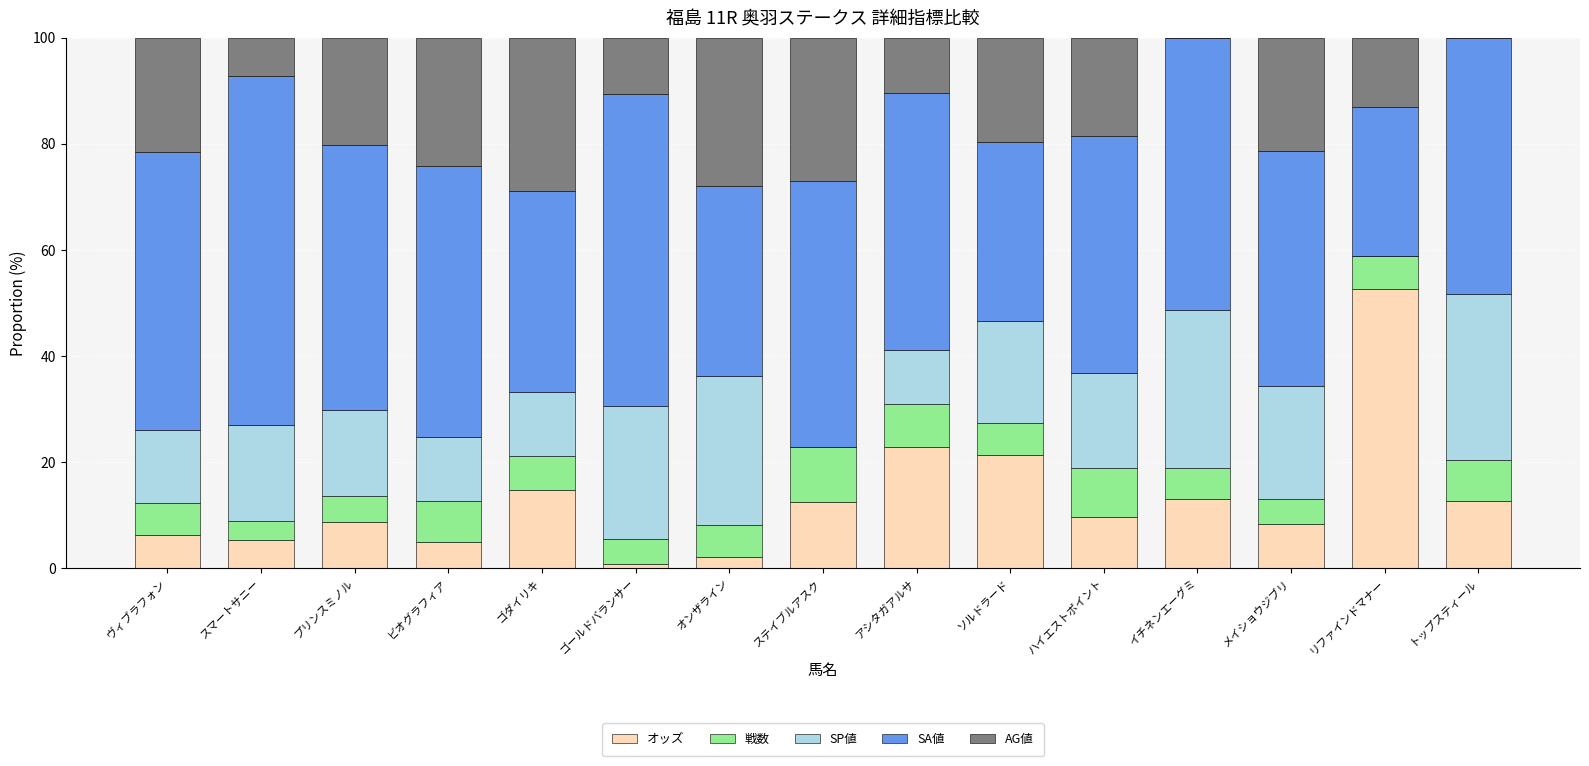

The オッズ series shows 12.4 at ステイブルアスク. True or false?

True